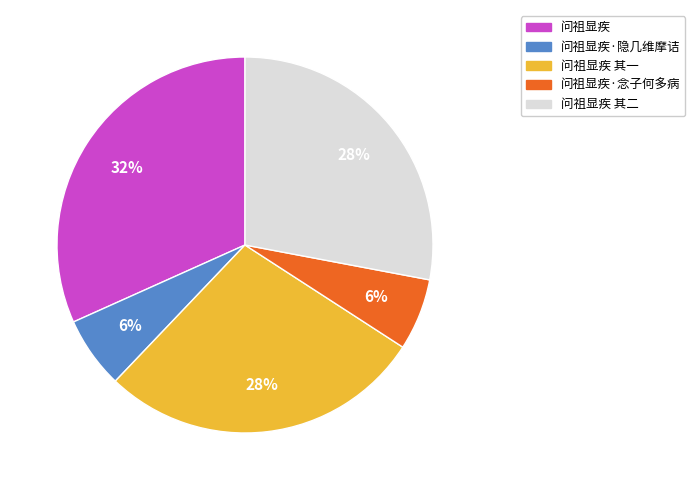

To the nearest percent, what is the average slice percentage?

20%